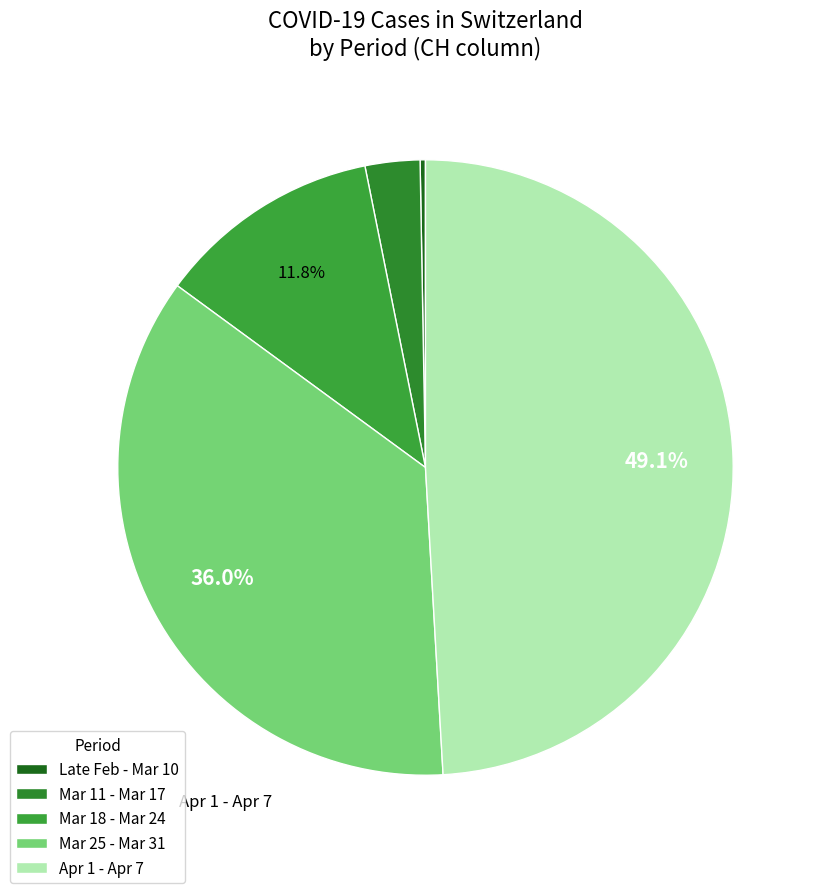

Which category has the smallest portion of the pie?

Late Feb - Mar 10